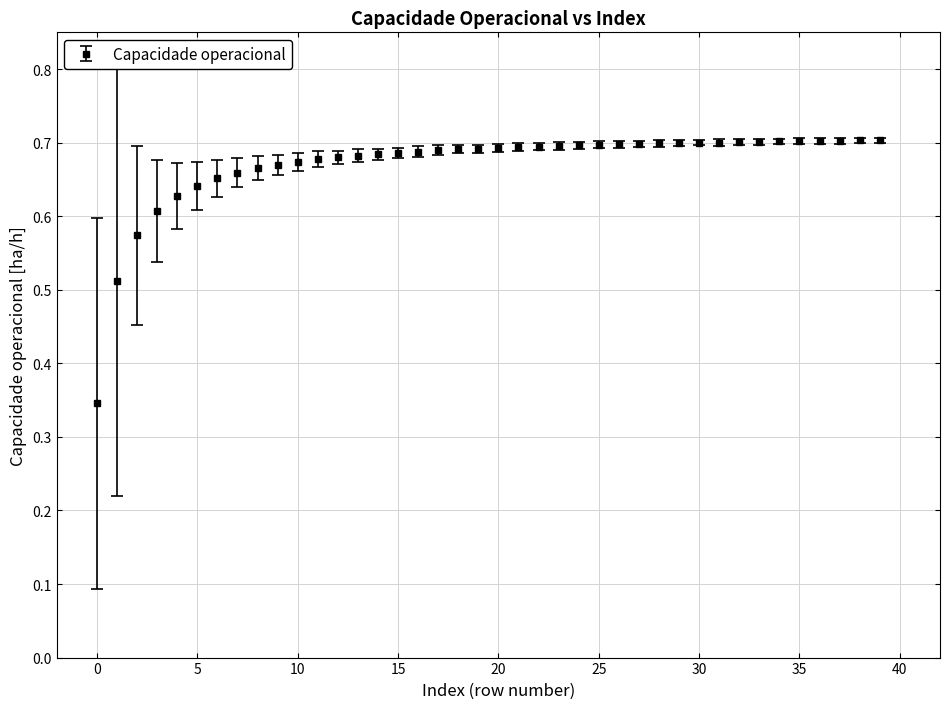

True or false: there are more than 0 points higher than both neighbors.

True